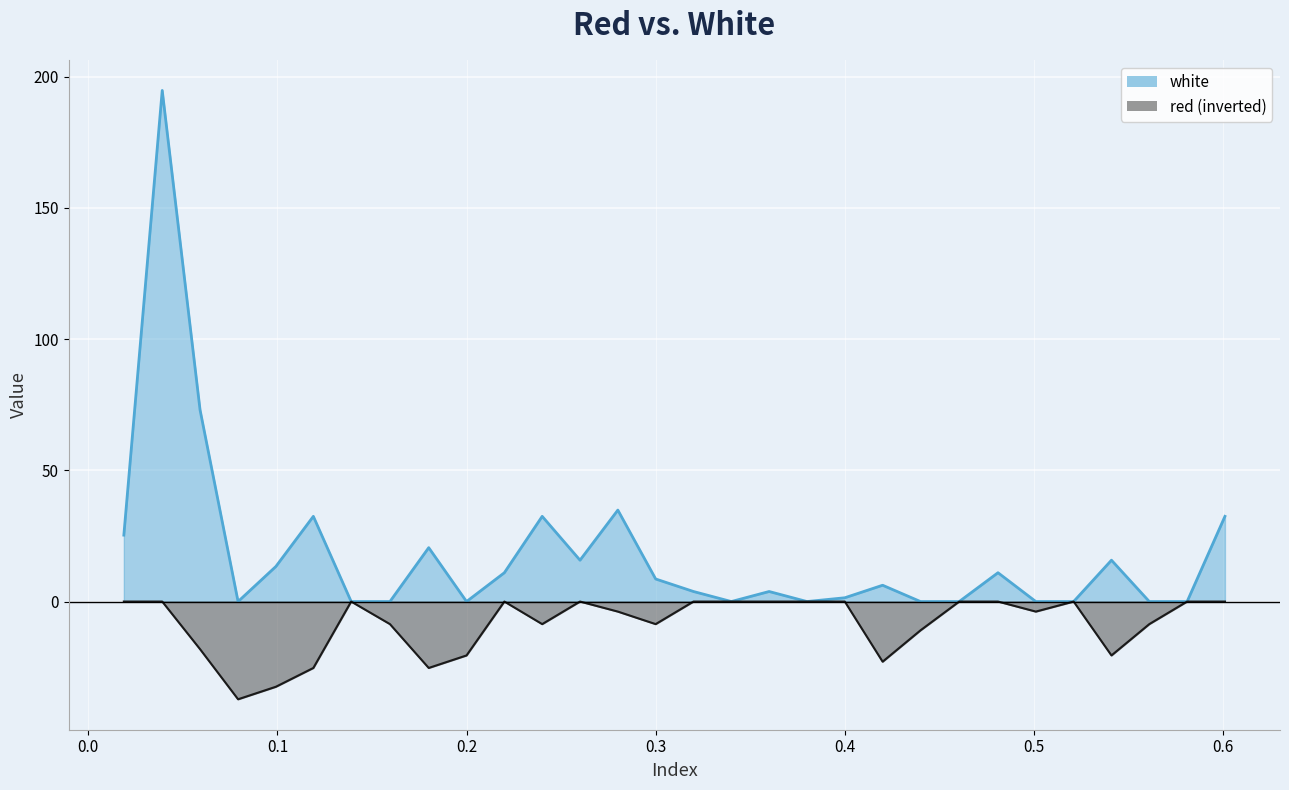

At which category does red reach its first local peak?

0.139